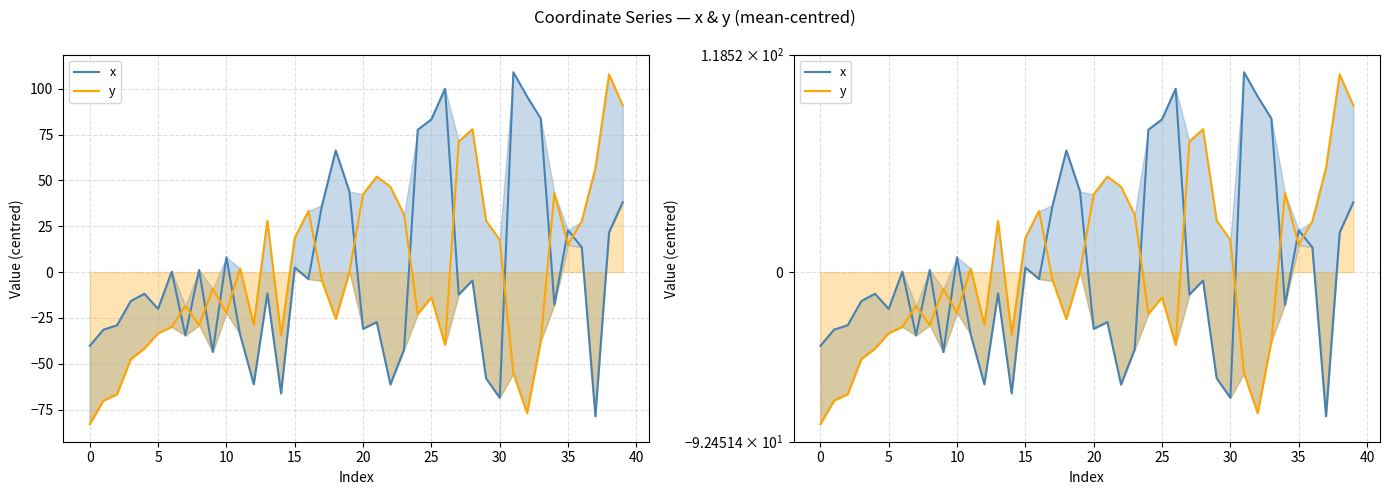

Does the chart have visible grid lines?

Yes